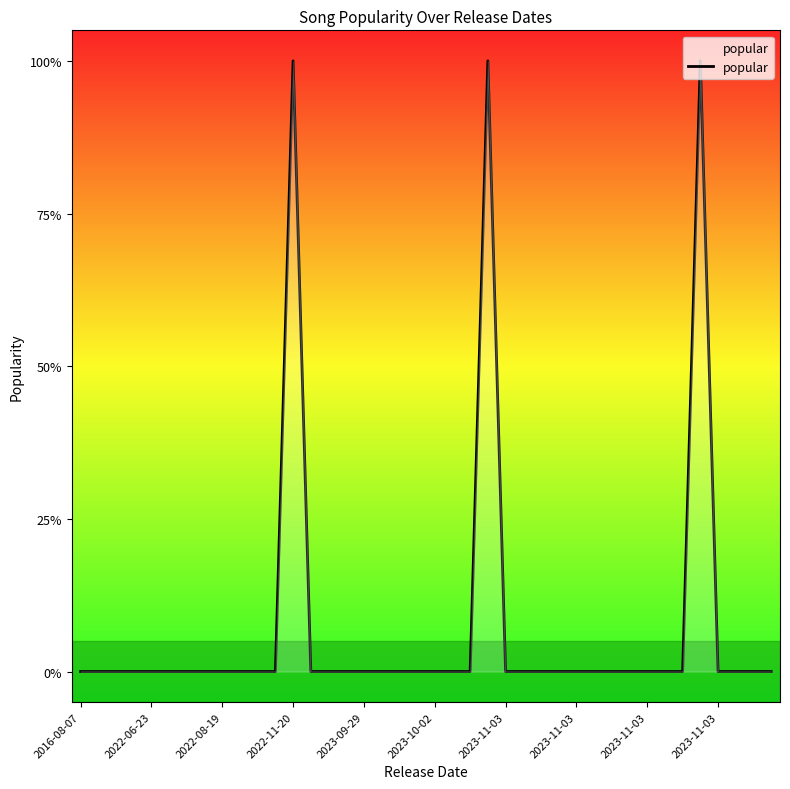

Where is the first local maximum?

2022-11-20